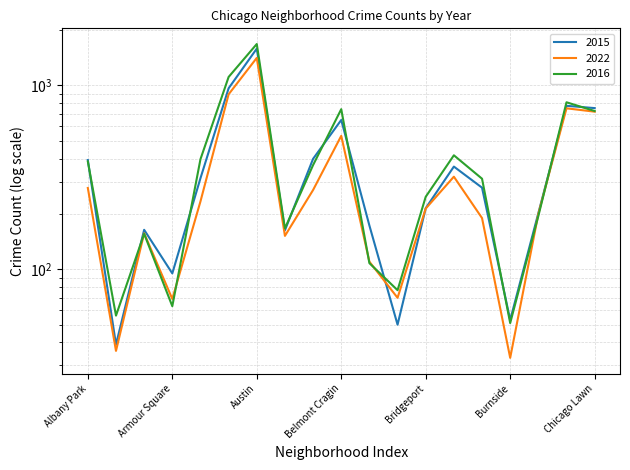

How many lines are shown in the chart?

3